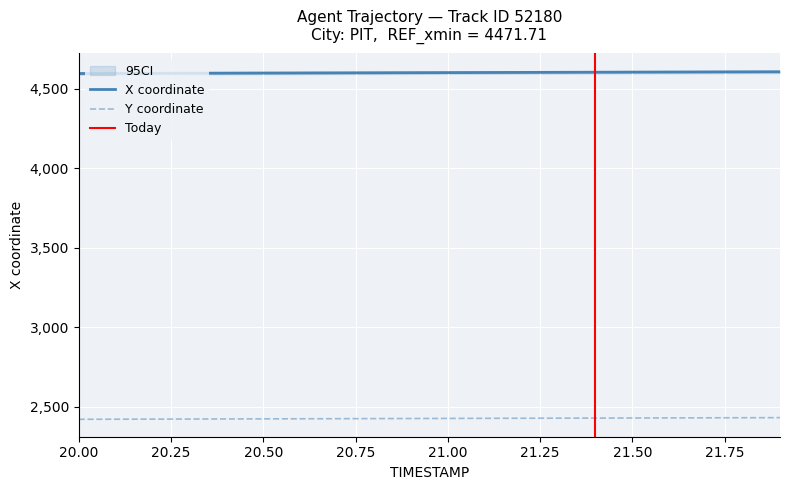

Which series has the widest spread of values?

X